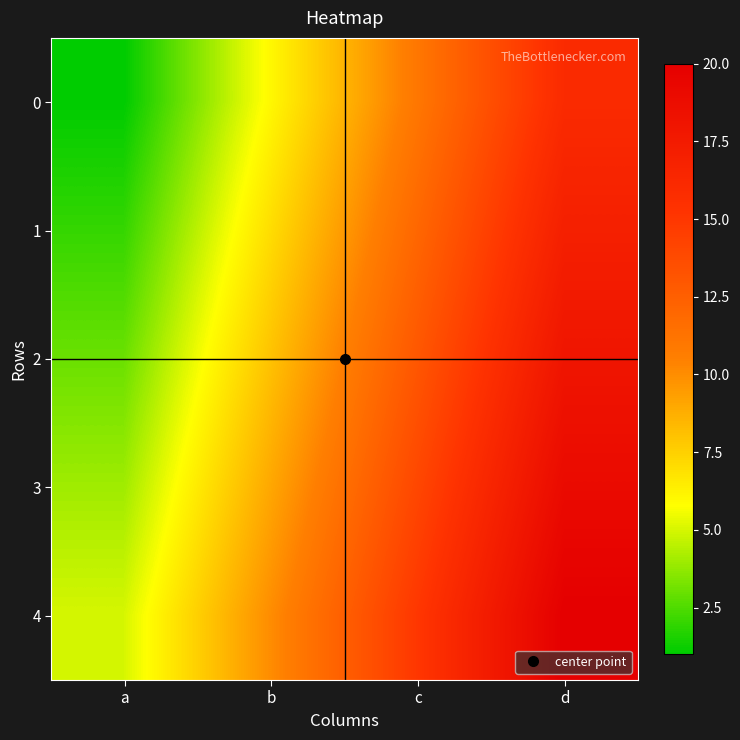

Reading right to left, extract all data points from this chart.

0: d=16	c=11	b=6	a=1
1: d=17	c=12	b=7	a=2
2: d=18	c=13	b=8	a=3
3: d=19	c=14	b=9	a=4
4: d=20	c=15	b=10	a=5